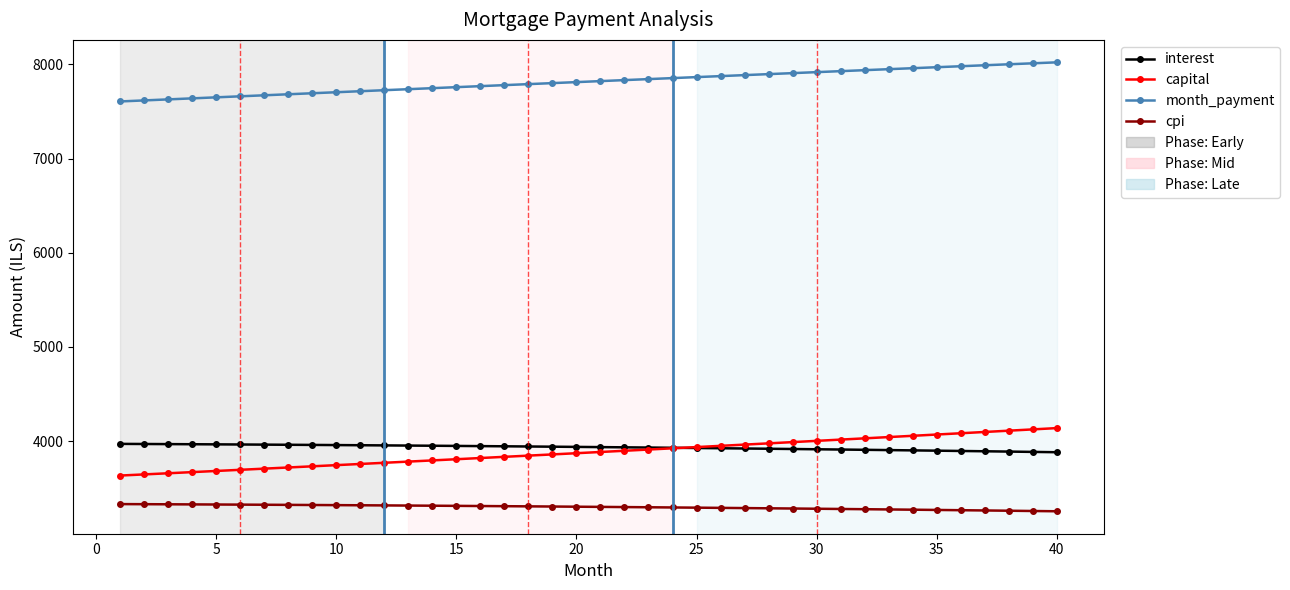

Which series has the largest total across all categories?

month_payment